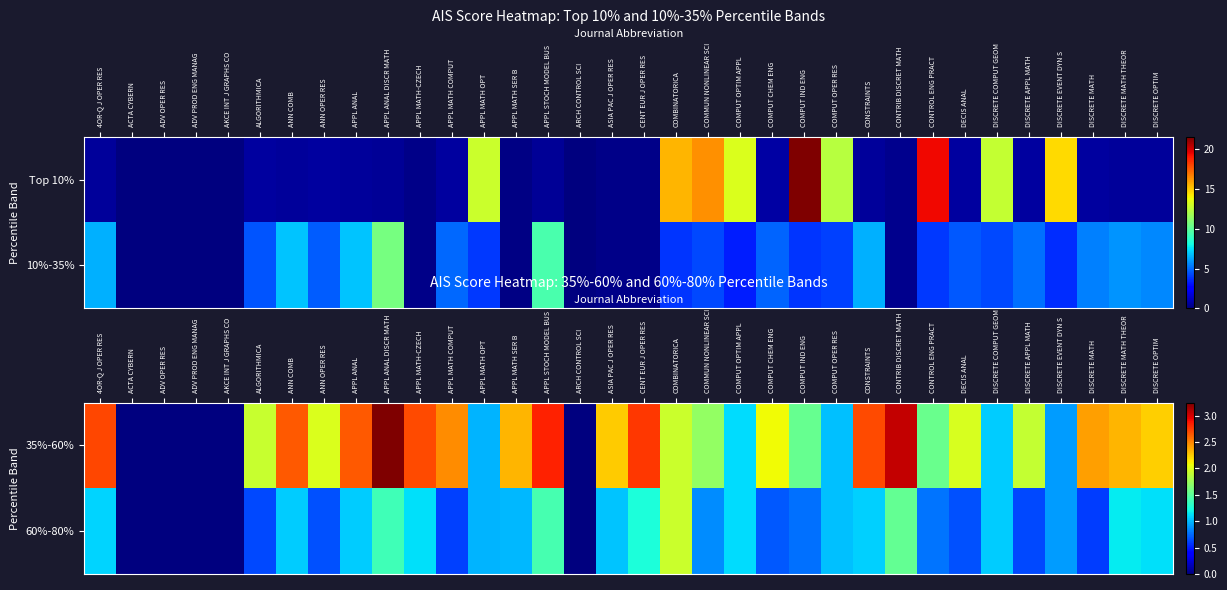

Which category has the highest value across all series?

APPL ANAL DISCR MATH